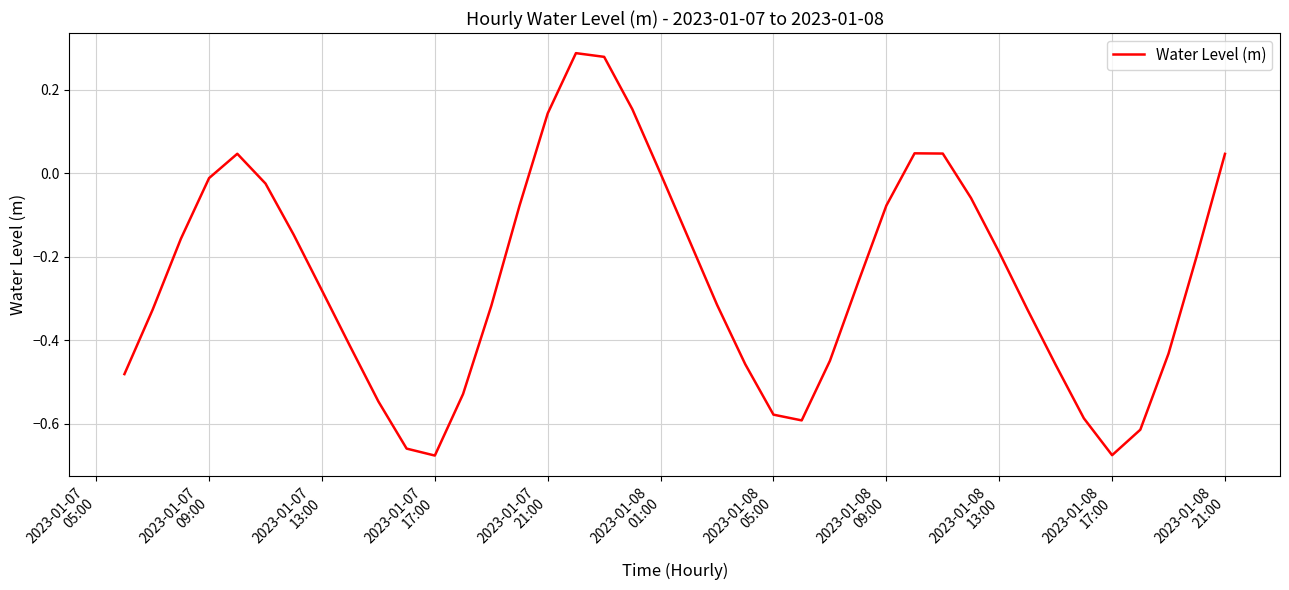

How many lines are shown in the chart?

1